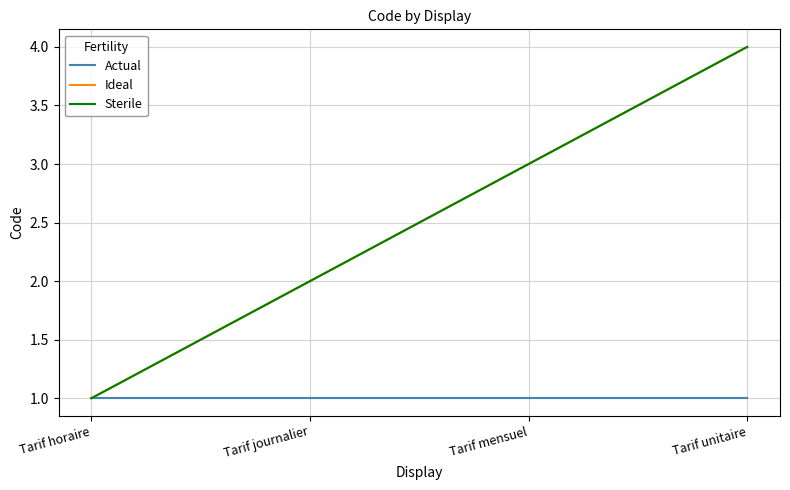

Reading left to right, extract all data points from this chart.

Actual: 1	1	1	1
Ideal: 1	2	3	4
Sterile: 1	2	3	4